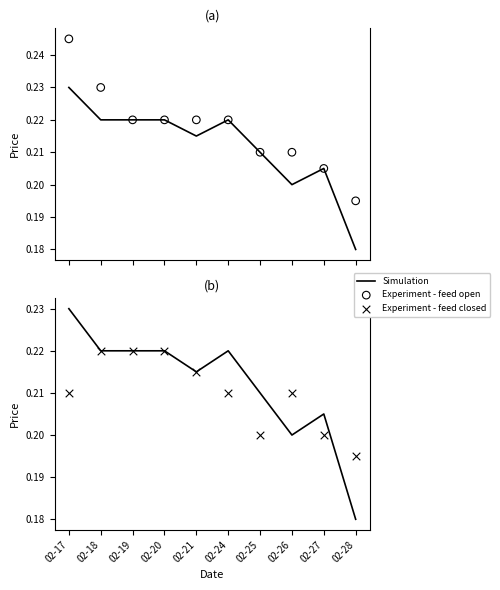

Is the value of Simulation at 02-21 greater than the value of Experiment - feed closed at 02-28?

Yes